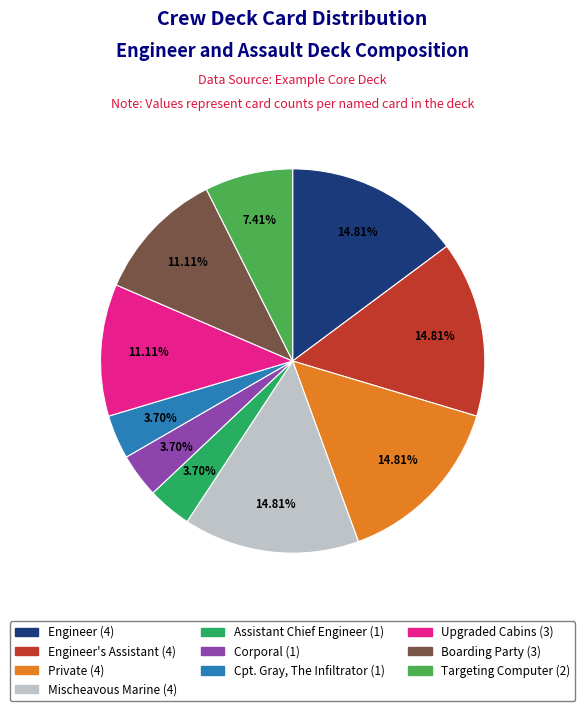

Does any single category account for the majority?

No